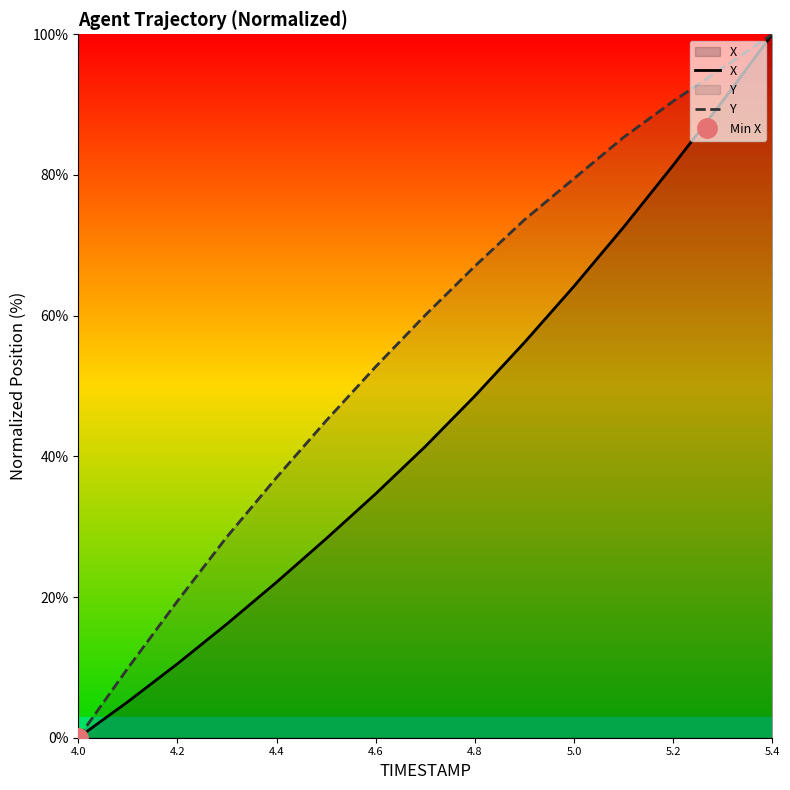

Is it true that Y equals 37.0 at 4.4?

True